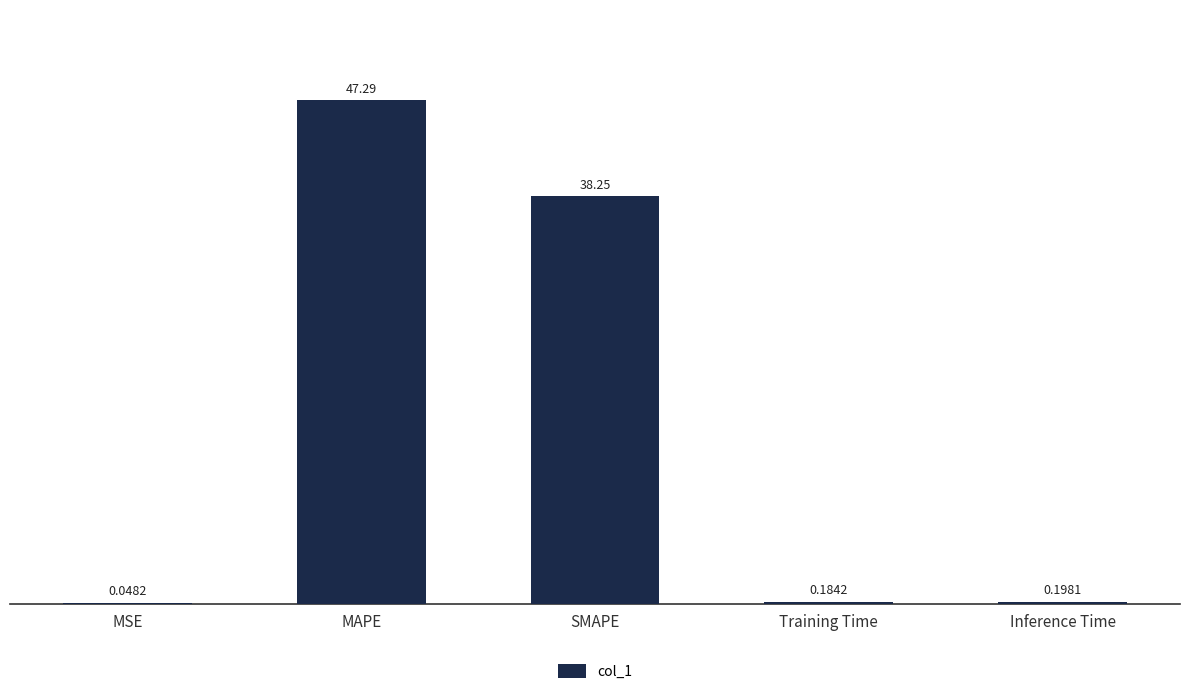

What is the sum of the values at MAPE and Inference Time?

47.5